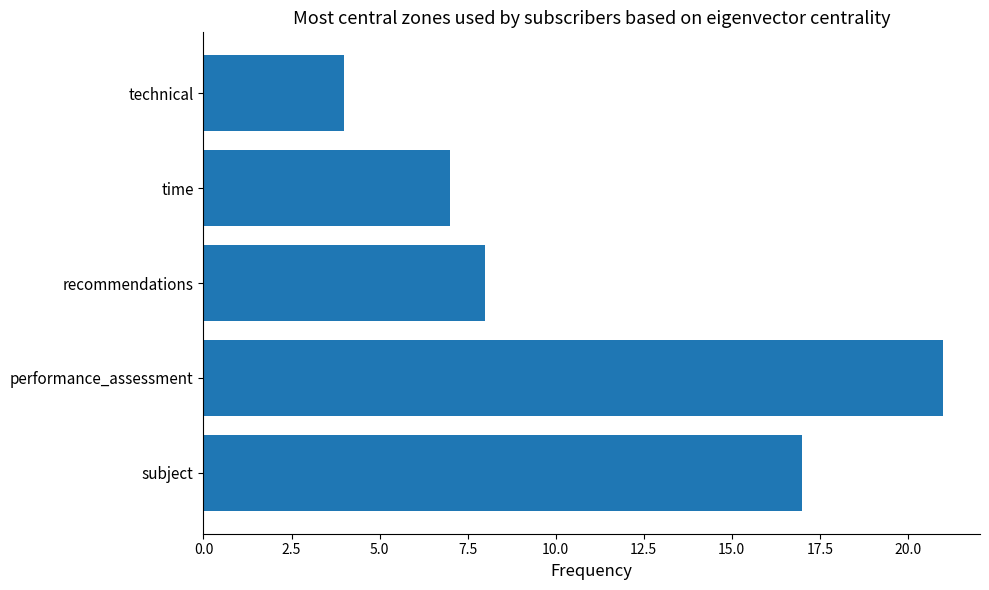

Reading bottom to top, what are all the values shown in this chart?

subject=17	performance_assessment=21	recommendations=8	time=7	technical=4